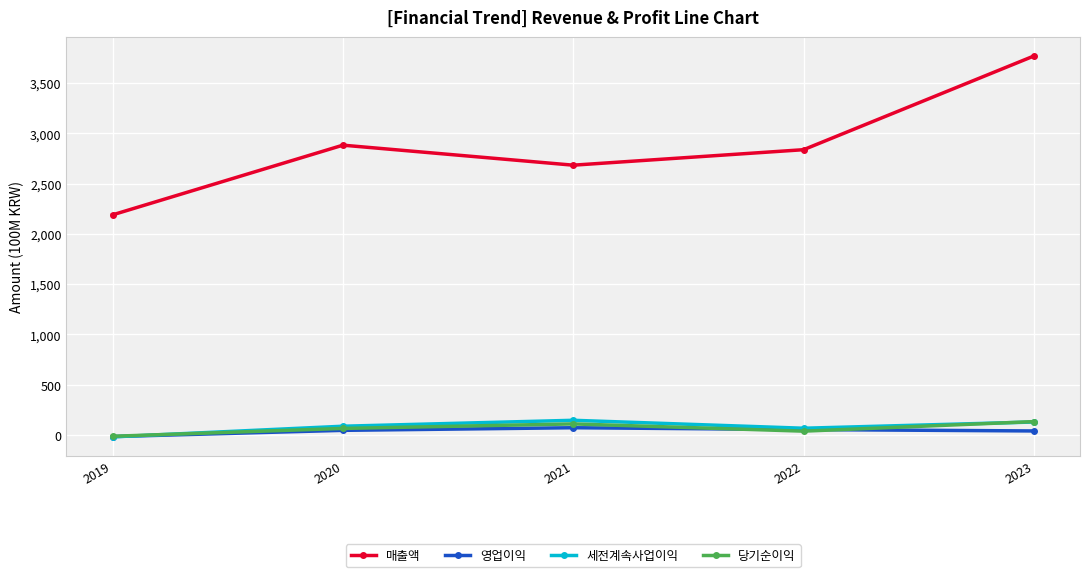

Is the value of 매출액 at 2021 greater than the value of 당기순이익 at 2021?

Yes